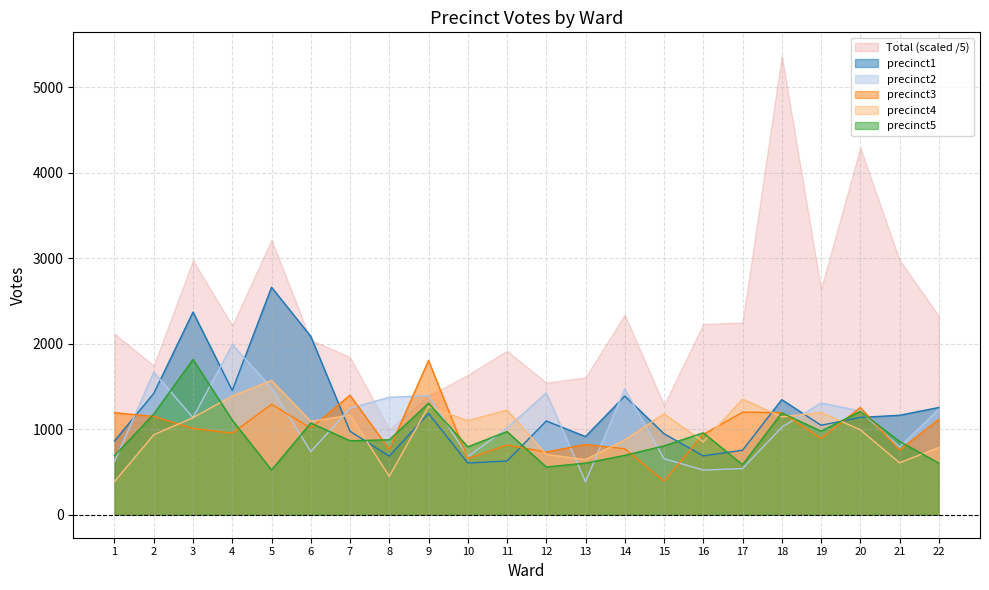

What is the difference between the maximum and minimum values in the precinct1 series?

2057.0